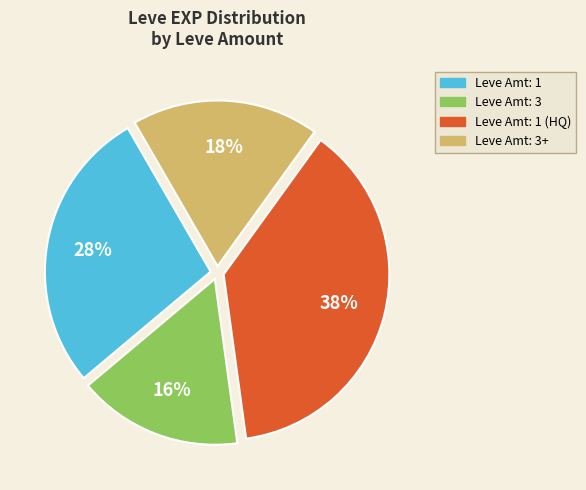

Is there any slice that represents more than half of the pie?

No